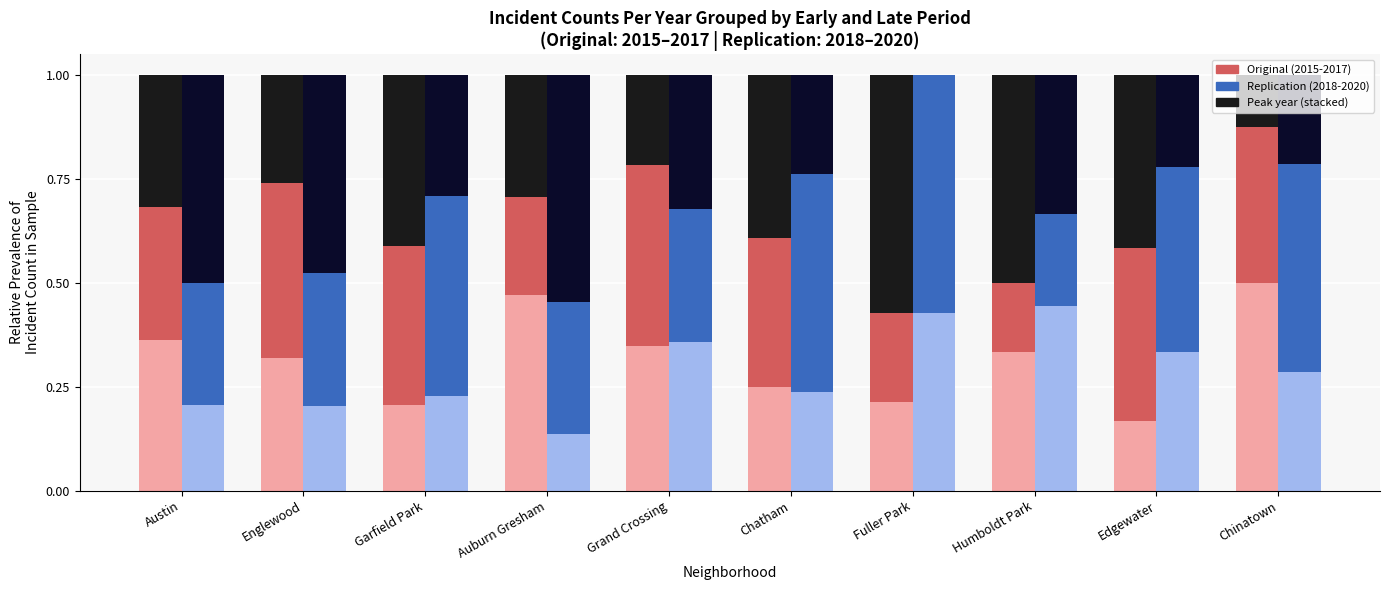

What is the total value across all series at Chinatown?

2.0